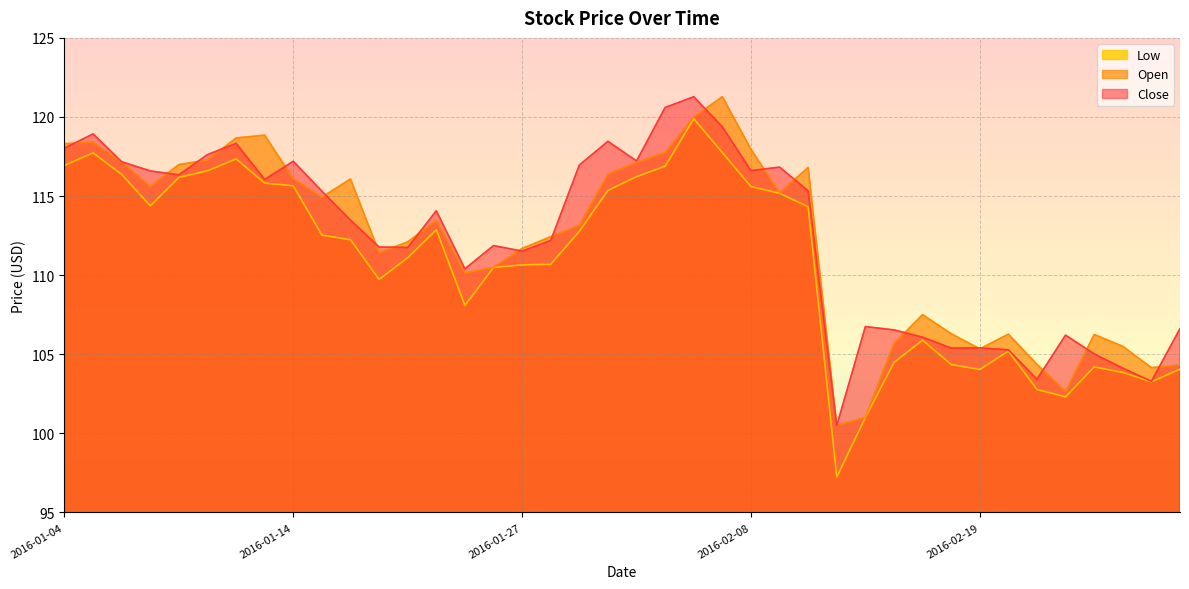

Where is the first local minimum for Open?

2016-01-07